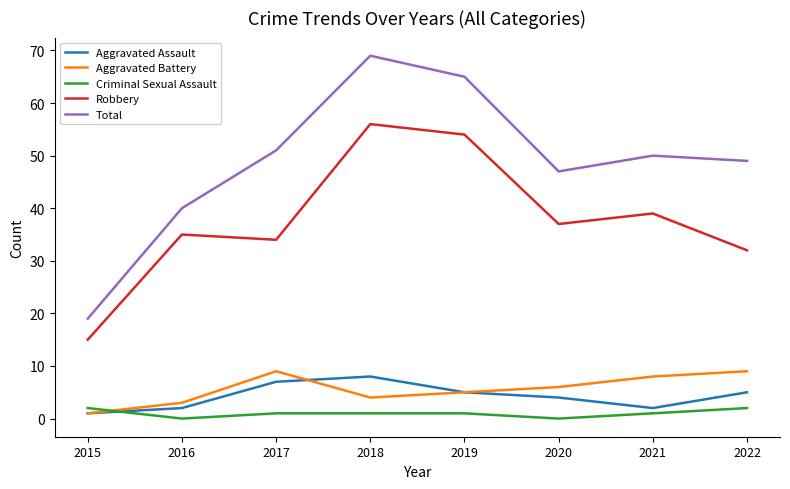

Reading right to left, list all the values displayed in this chart.

Aggravated Assault: 2022=5	2021=2	2020=4	2019=5	2018=8	2017=7	2016=2	2015=1
Aggravated Battery: 2022=9	2021=8	2020=6	2019=5	2018=4	2017=9	2016=3	2015=1
Criminal Sexual Assault: 2022=2	2021=1	2020=0	2019=1	2018=1	2017=1	2016=0	2015=2
Robbery: 2022=32	2021=39	2020=37	2019=54	2018=56	2017=34	2016=35	2015=15
Total: 2022=49	2021=50	2020=47	2019=65	2018=69	2017=51	2016=40	2015=19